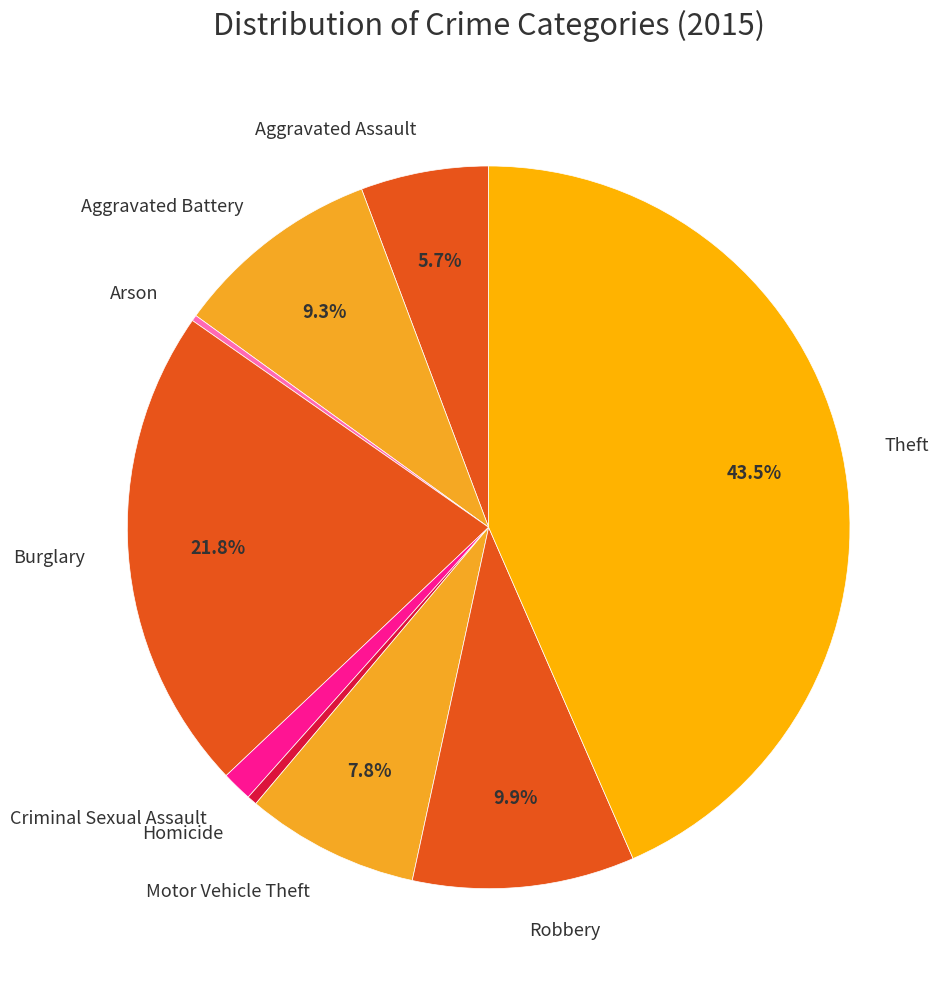

To the nearest percent, what is the average slice percentage?

11%